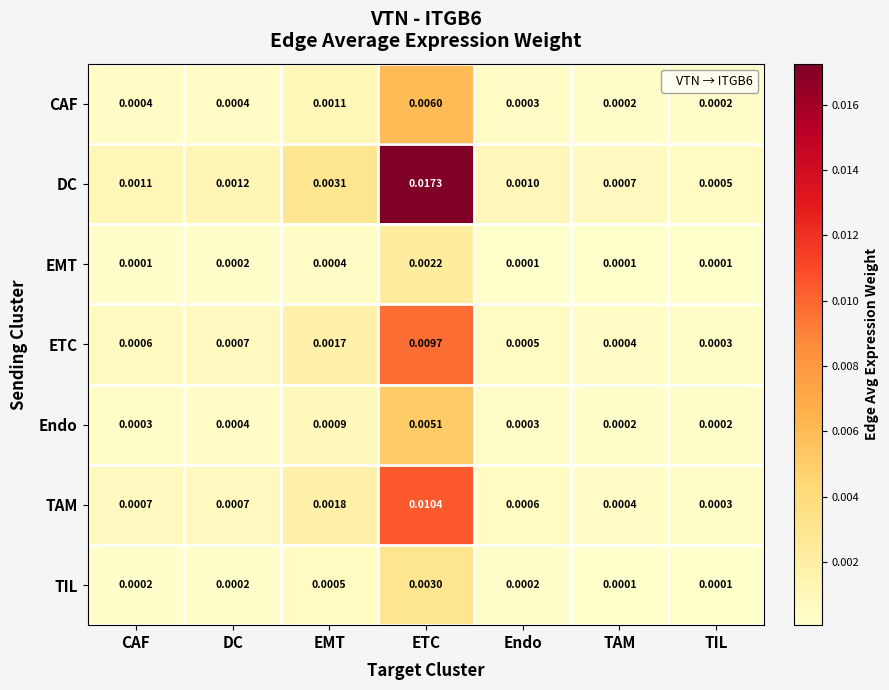

List the series in order of their peak value, lowest first.

EMT, TIL, Endo, CAF, ETC, TAM, DC